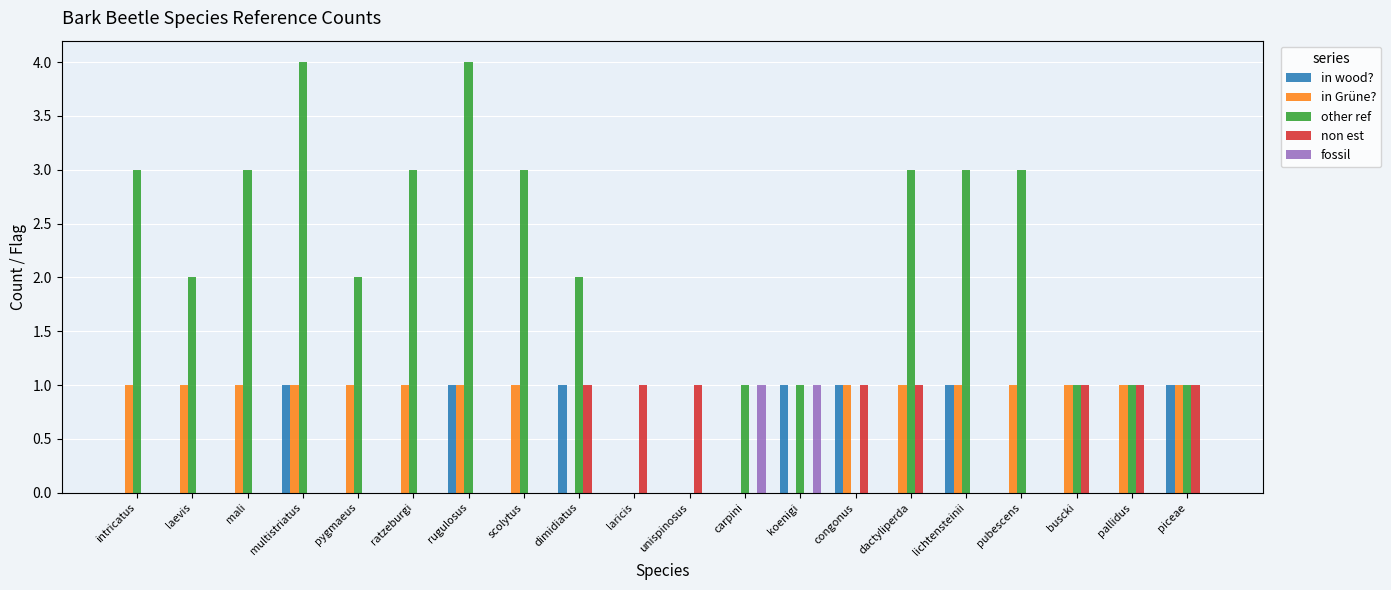

Is the value of in Grüne? at carpini greater than the value of other ref at pygmaeus?

No